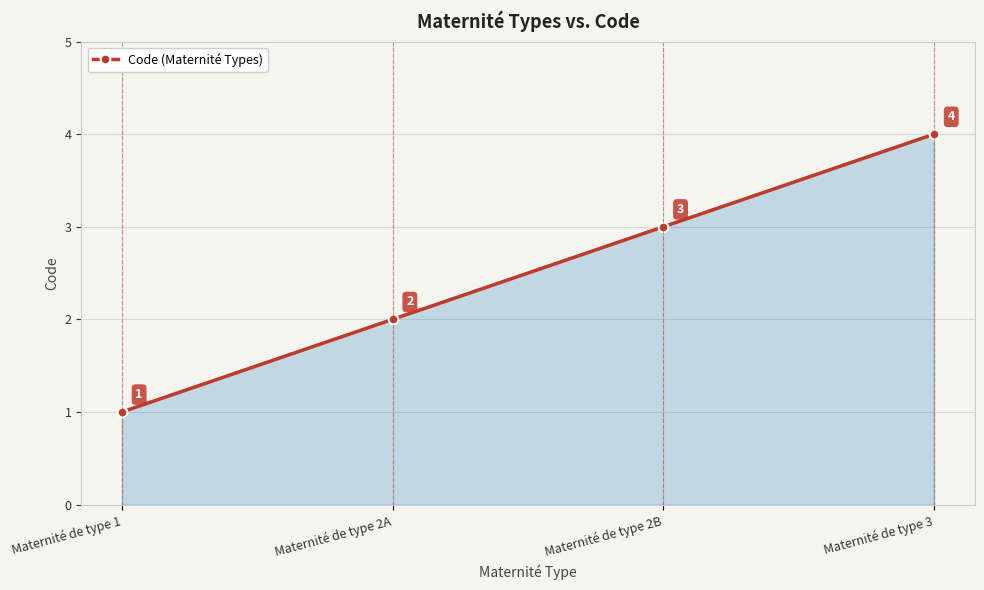

What is the value of the 4th point from the left?

4